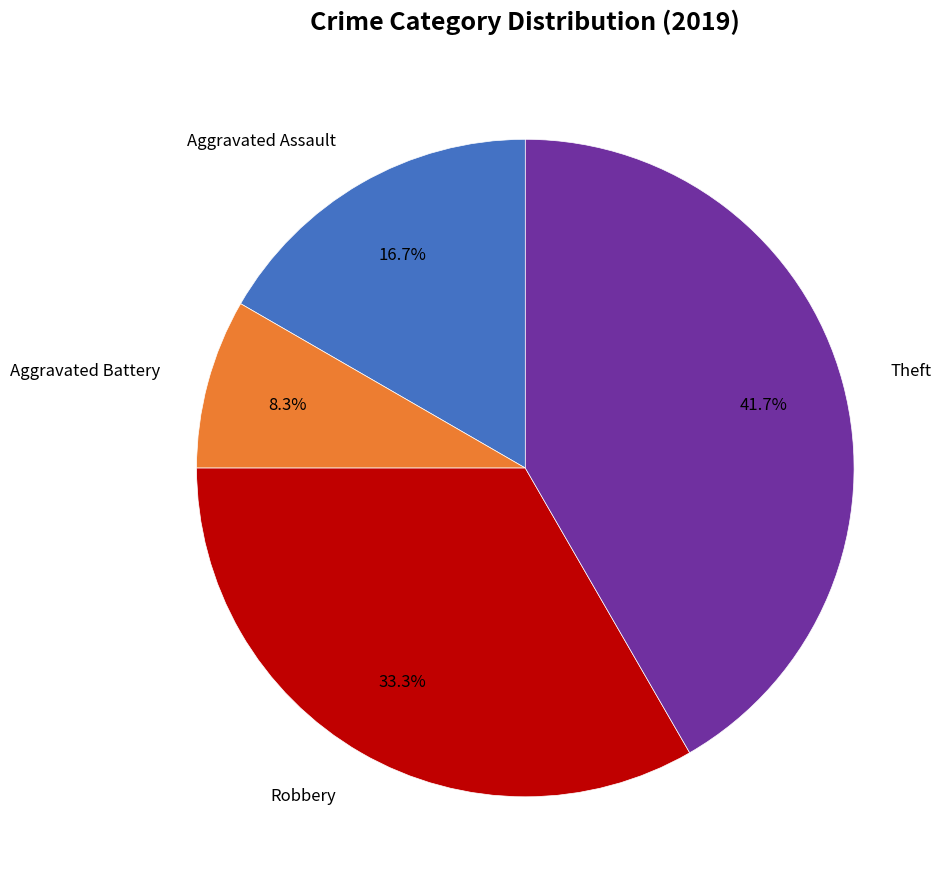

Is there a majority slice in this chart?

No